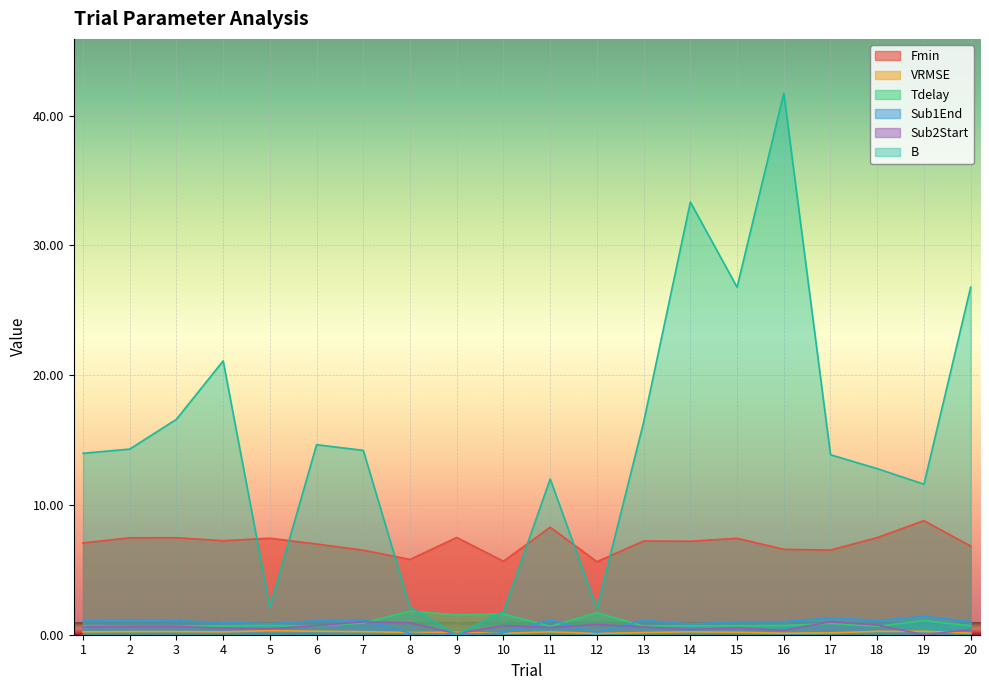

Which series changed the most between 3 and 11?

B